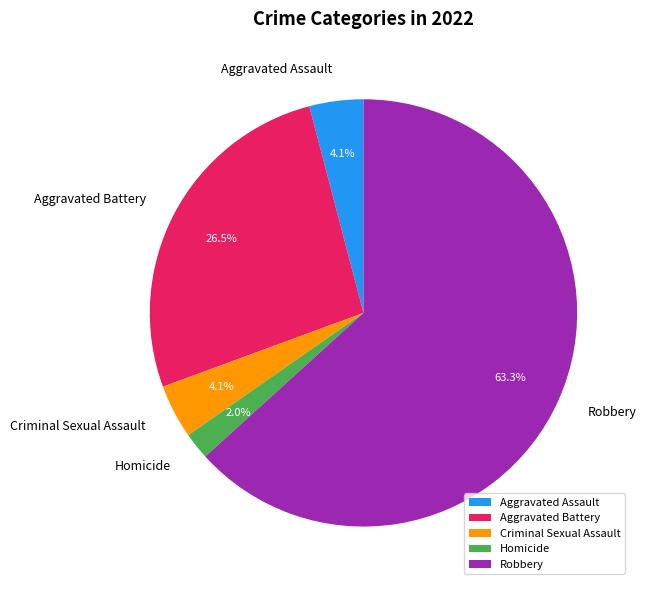

Which slice represents more than half of the pie?

Robbery